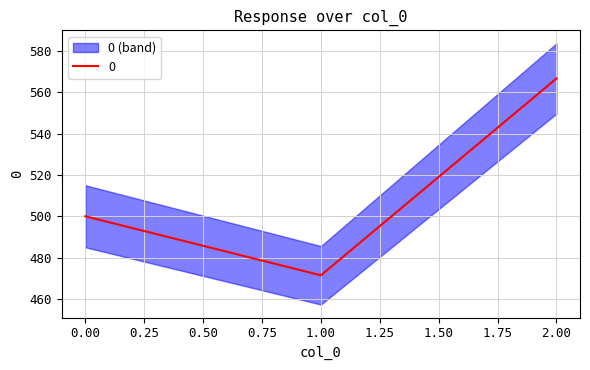

How many data points does each series have?

3